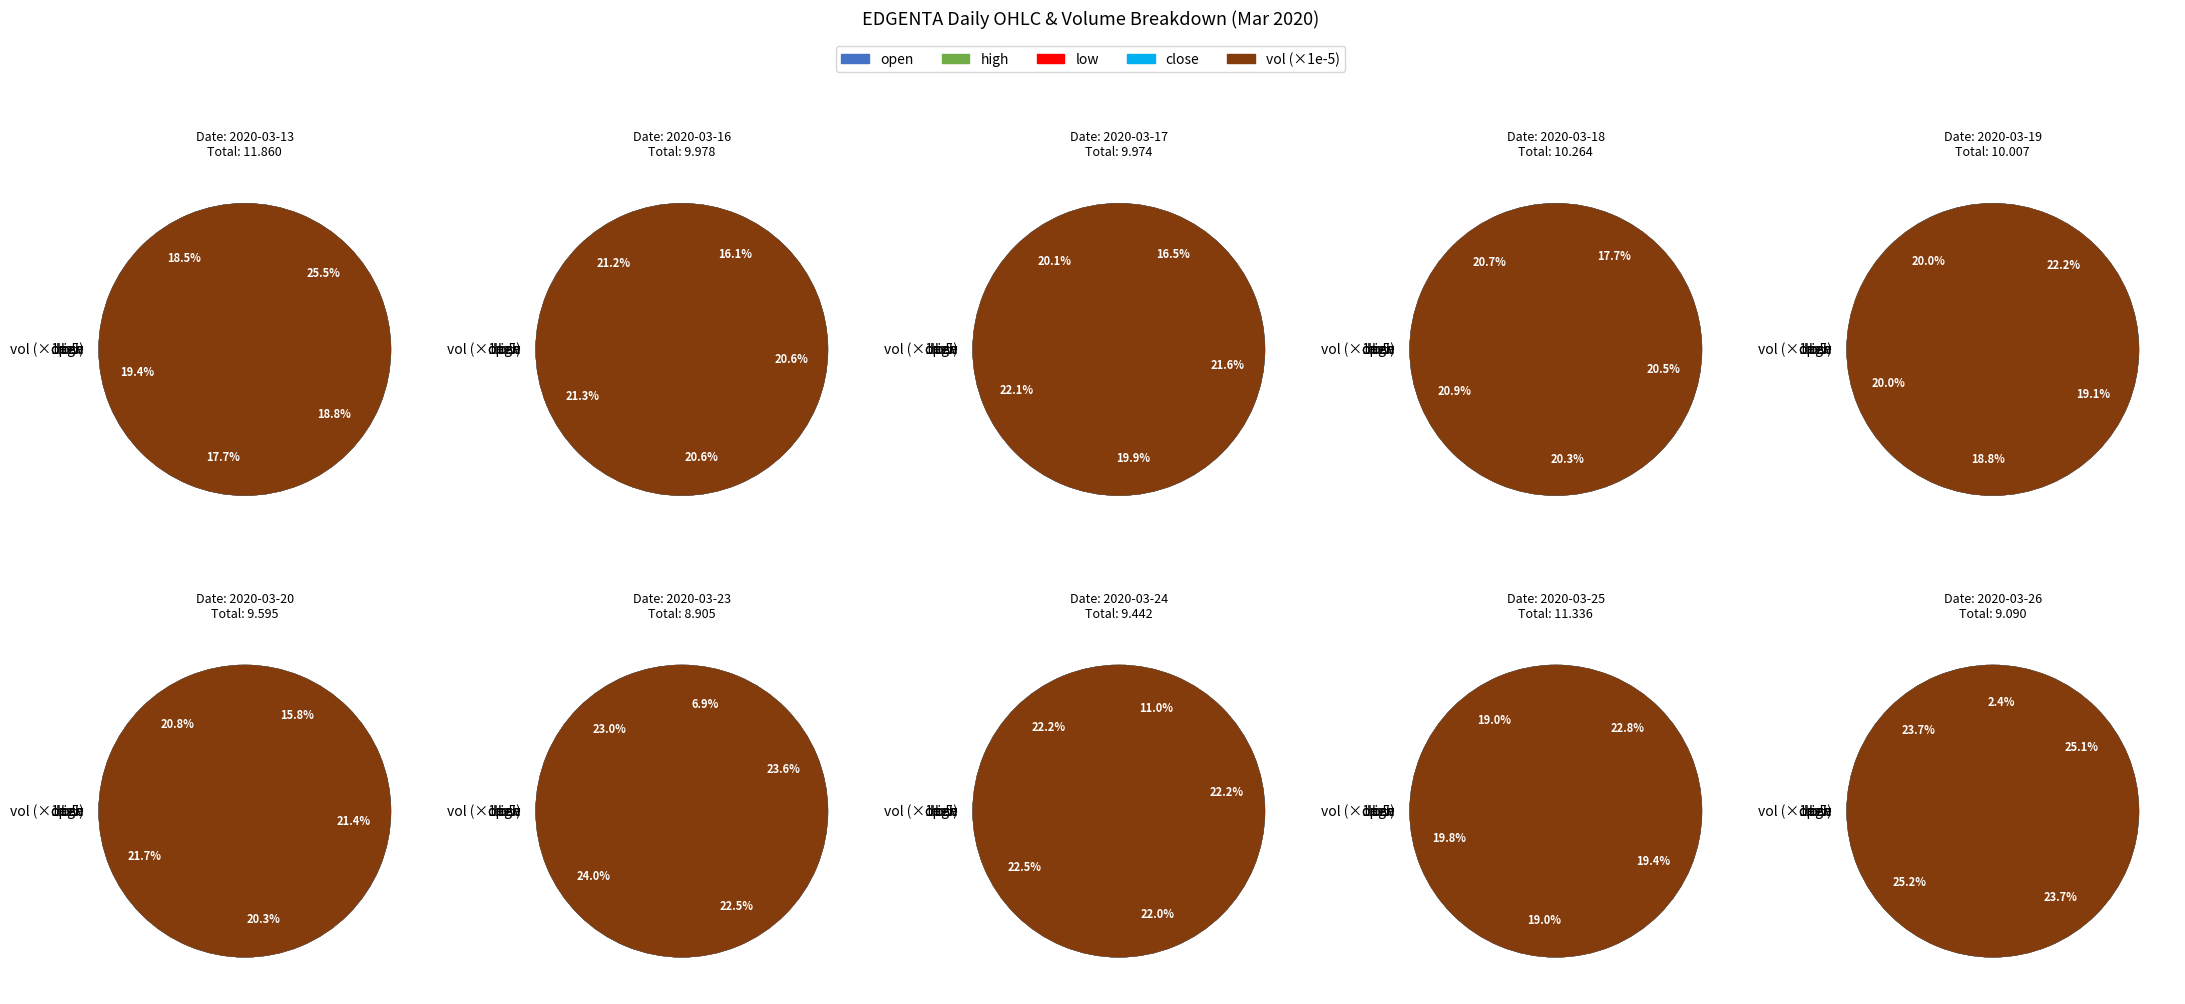

At 2020-03-25, list the series in order from smallest to largest.

open, low, close, high, vol